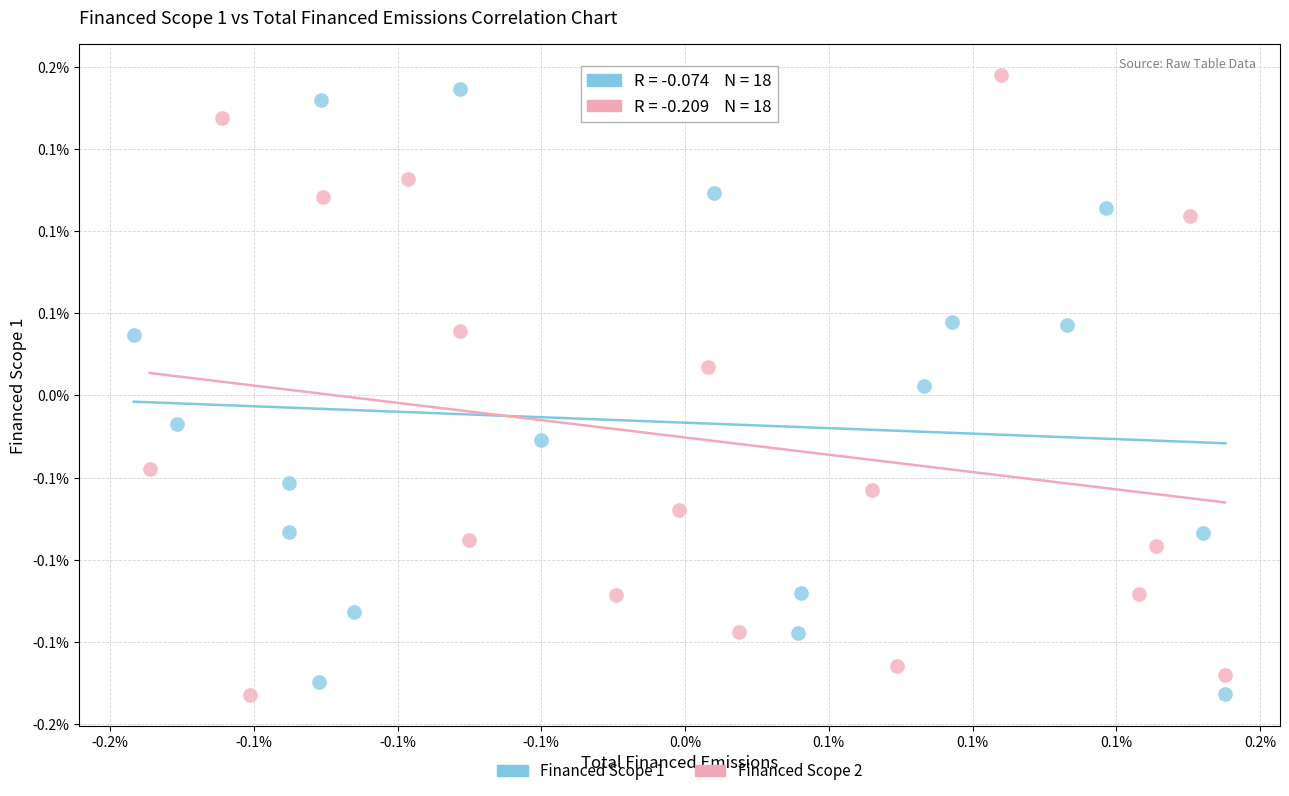

What are all the series names shown in the legend?

Financed Scope 1, Financed Scope 2